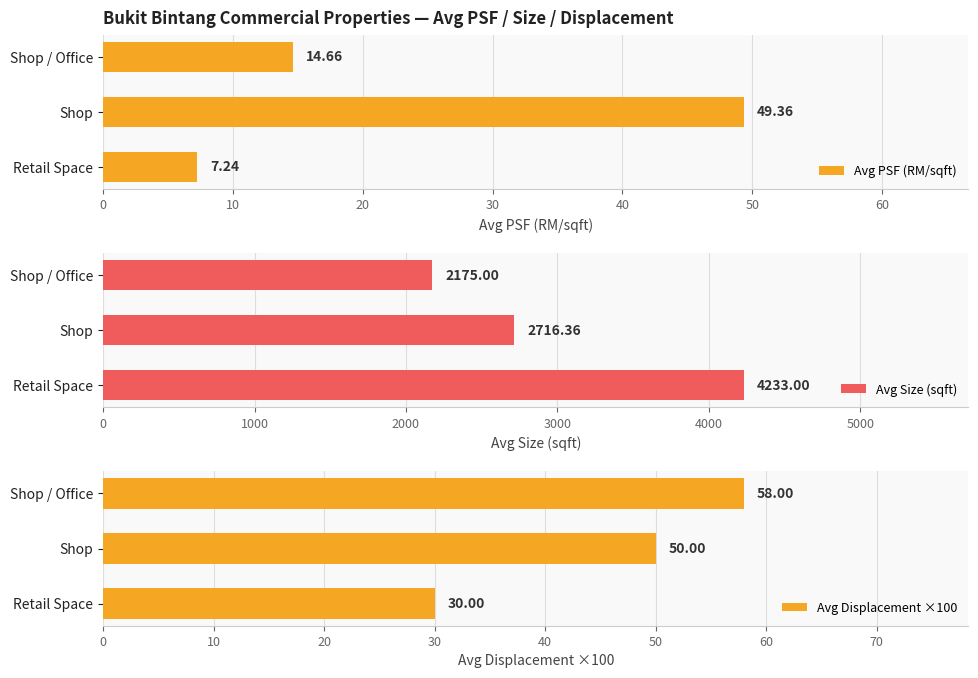

Rank the series at 20 from highest to lowest value.

Avg Size (sqft), Avg Displacement ×100, Avg PSF (RM/sqft)